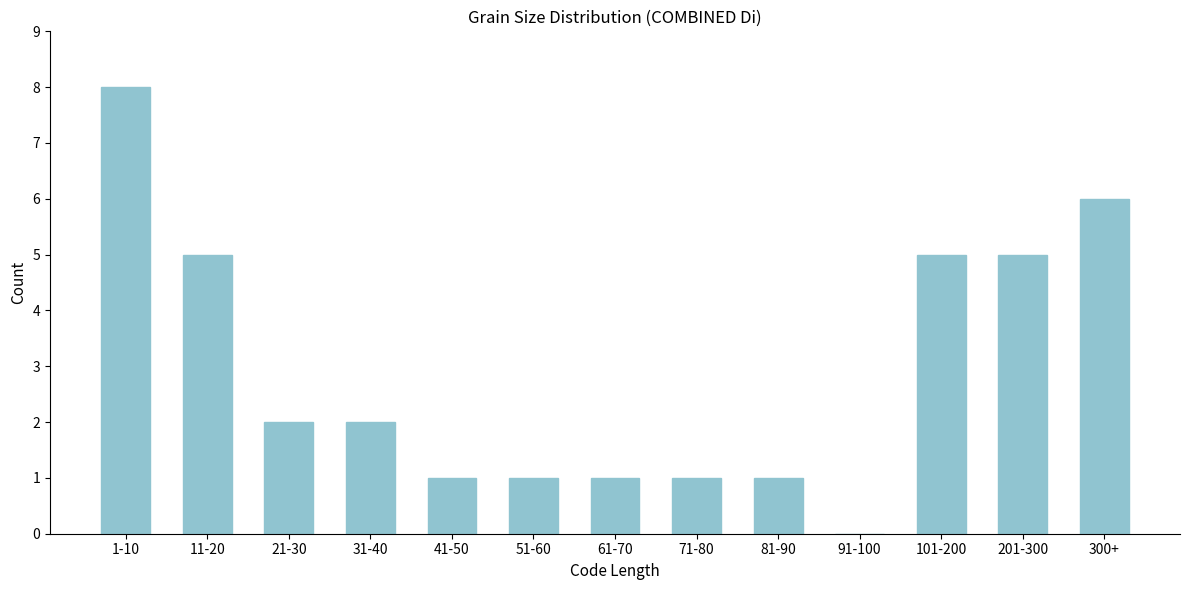

Reading left to right, transcribe all the data shown in this chart.

1-10=8	11-20=5	21-30=2	31-40=2	41-50=1	51-60=1	61-70=1	71-80=1	81-90=1	91-100=0	101-200=5	201-300=5	300+=6